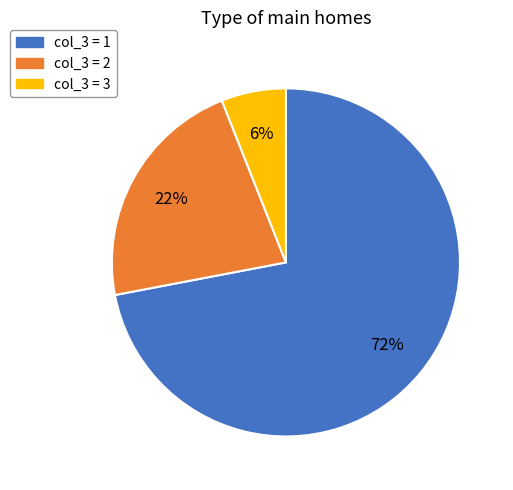

How many slices are in this pie chart?

3